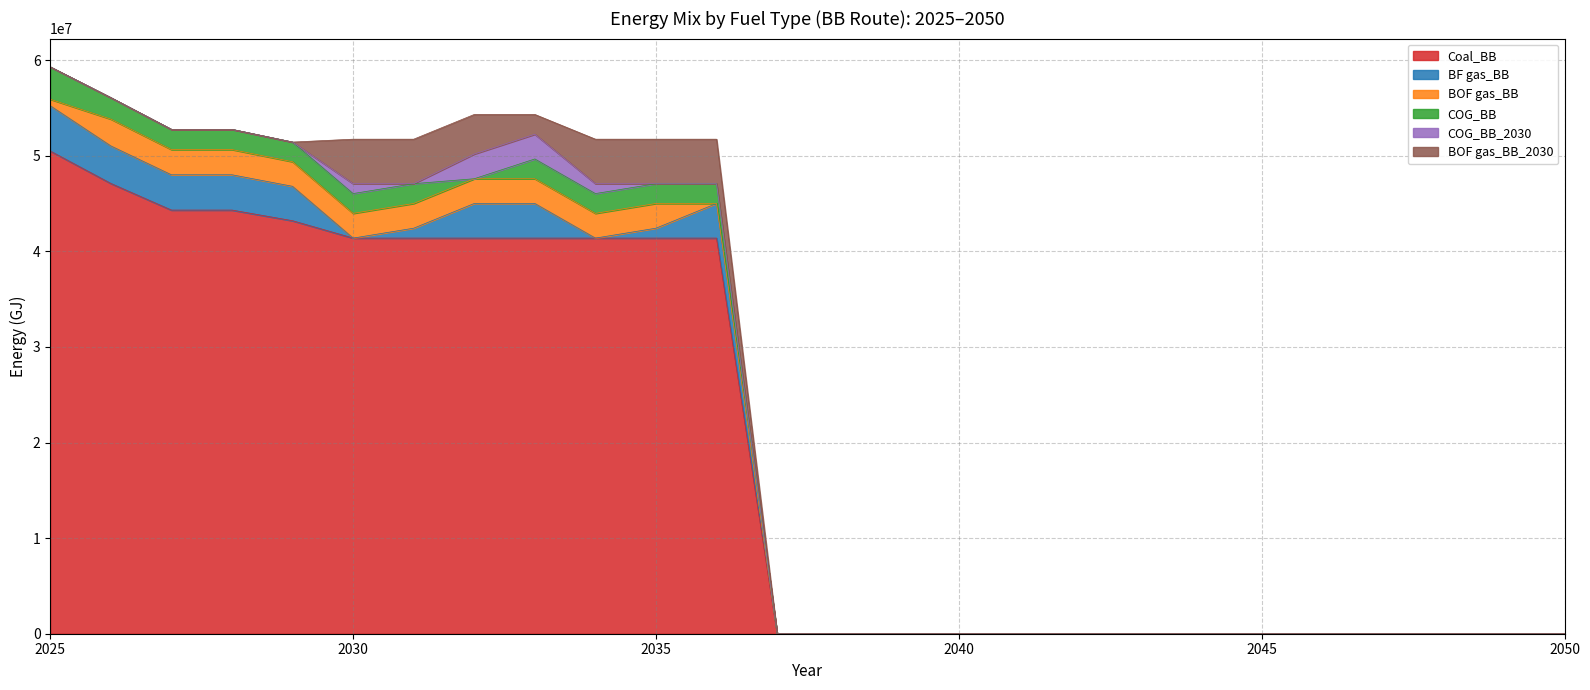

Does the chart have visible grid lines?

Yes